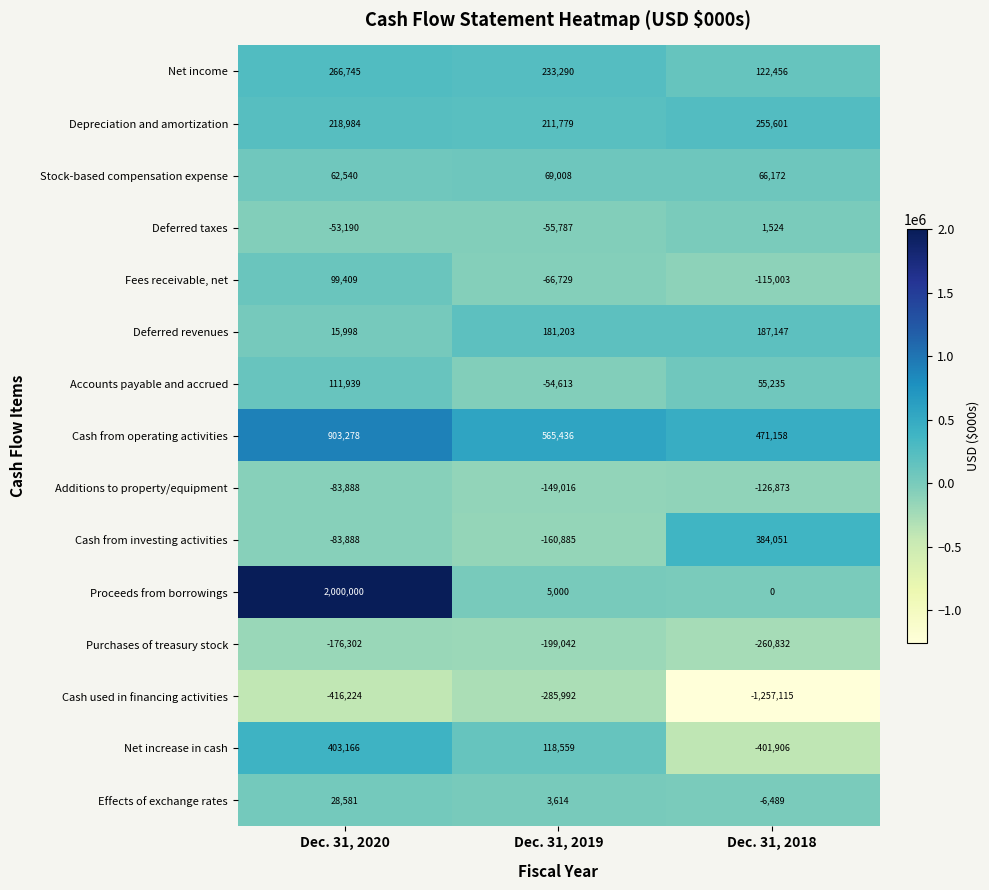

What is the maximum value shown in the chart?

2000000